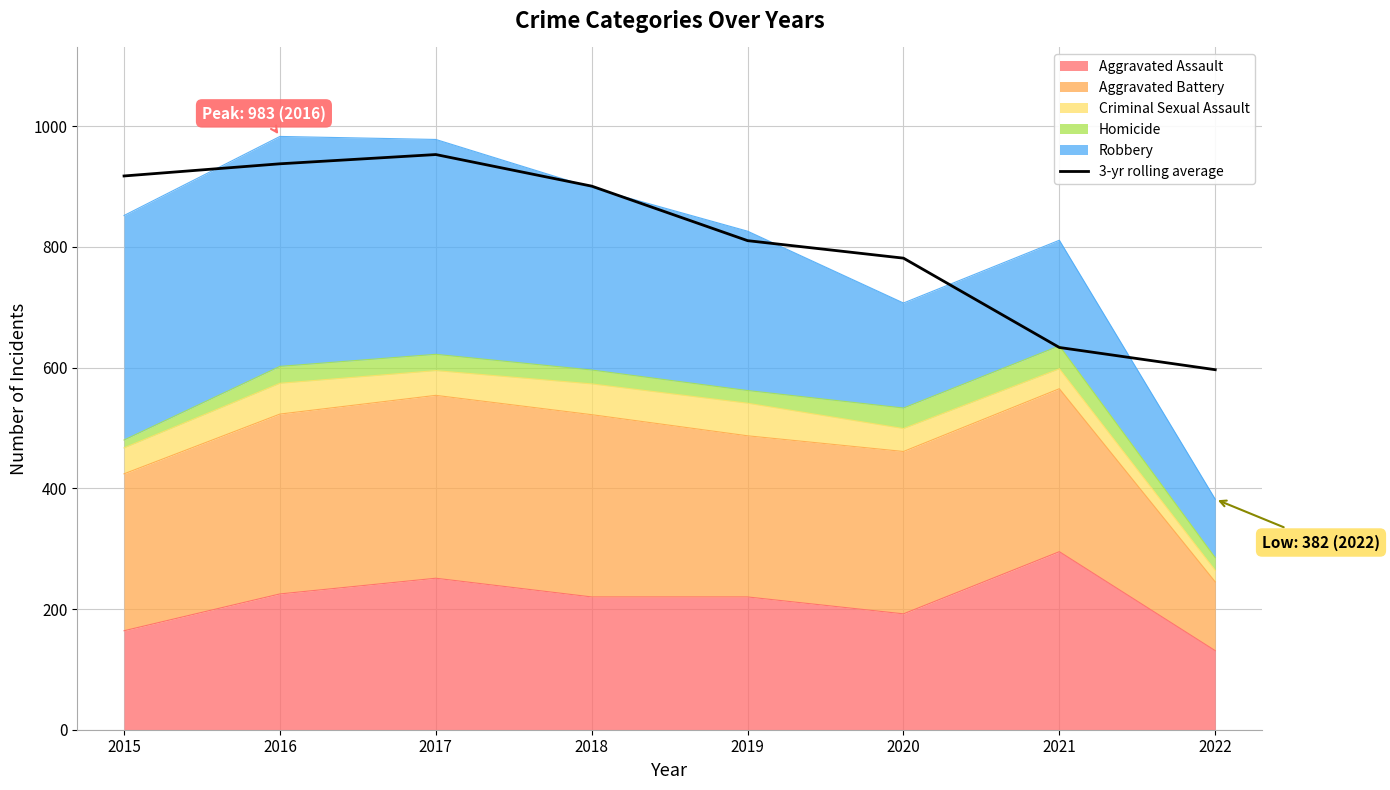

What is the difference between the second highest and second lowest values?

304.3